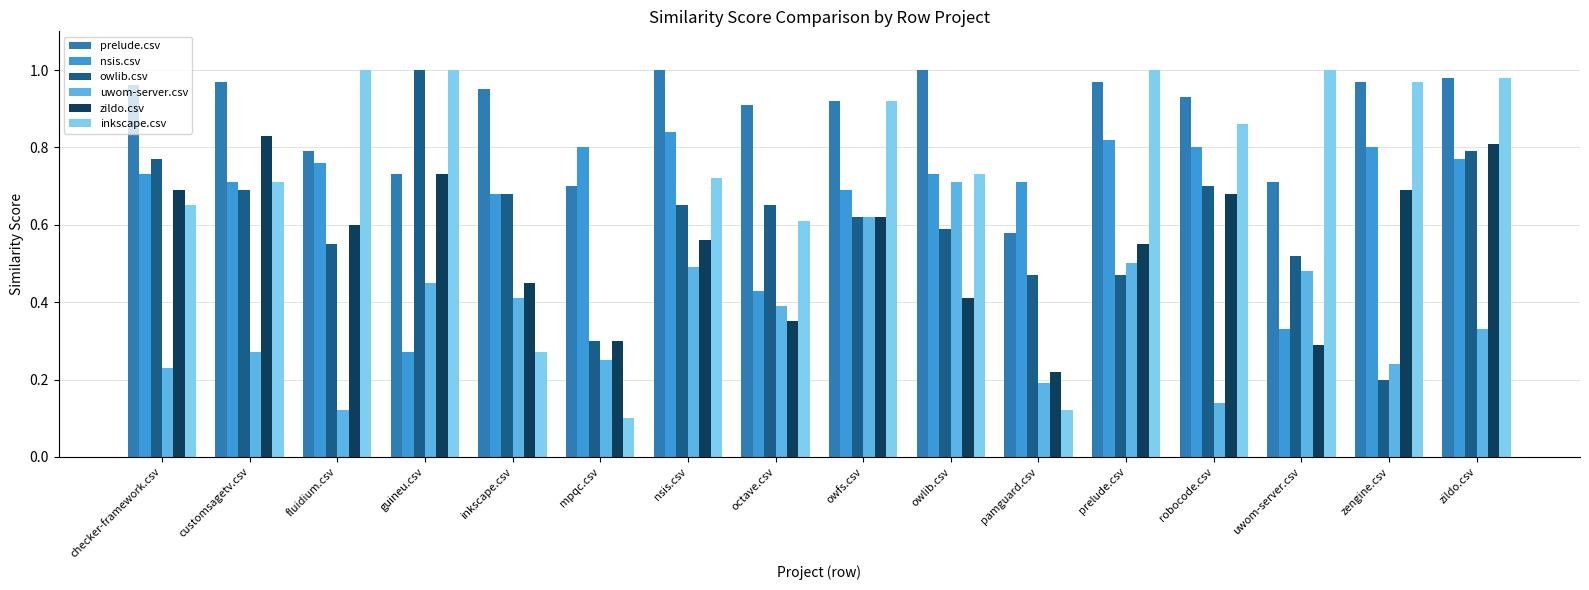

Which category has the lowest value in the uwom-server.csv series?

fluidium.csv